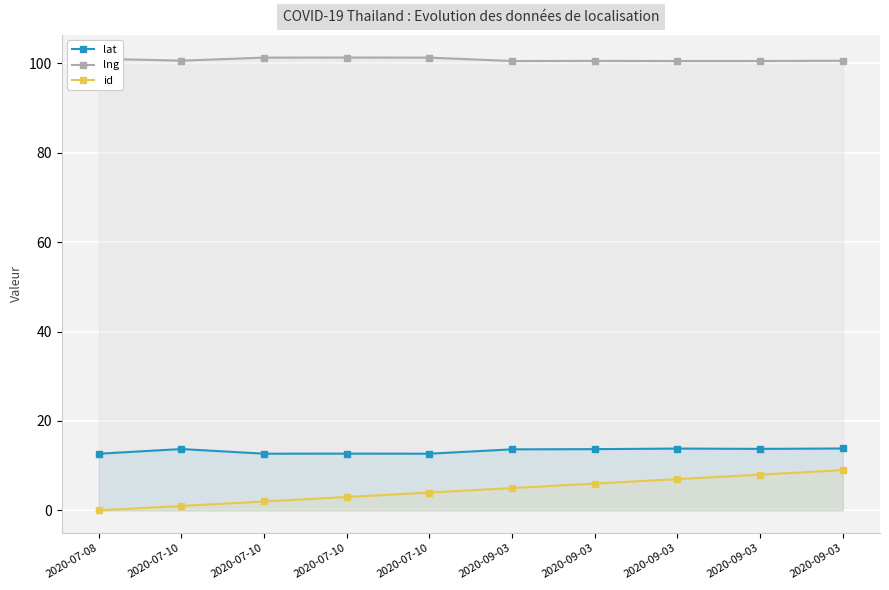

Which category has the lowest value in the id series?

2020-07-08